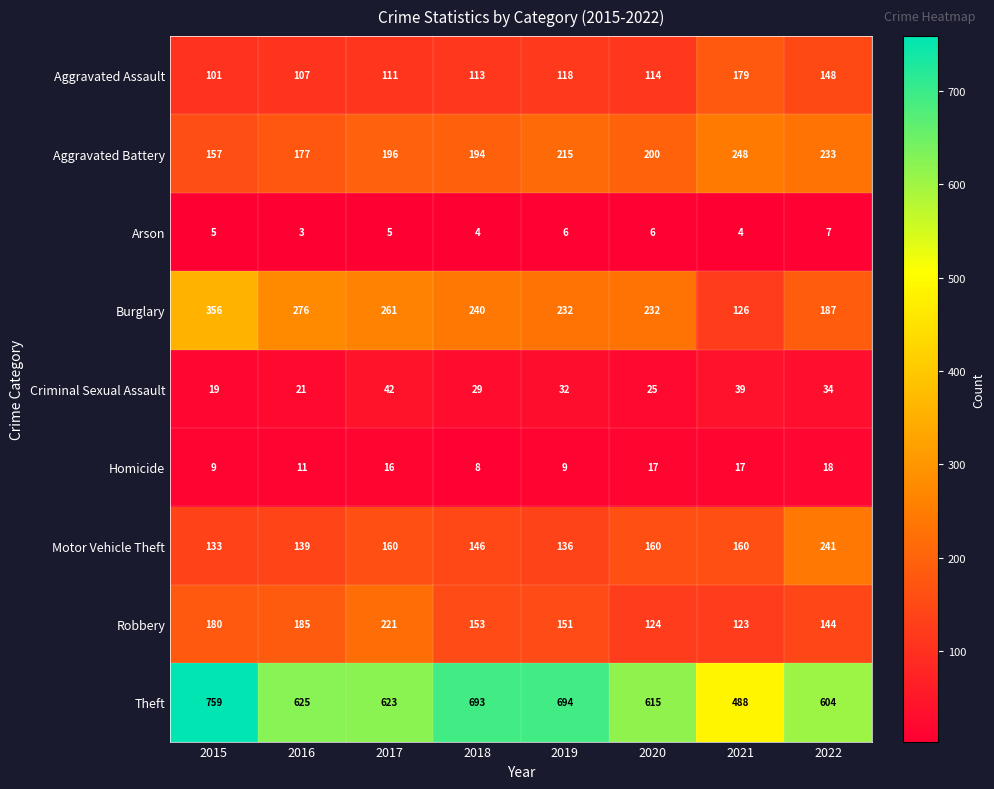

Is it true that Motor Vehicle Theft equals 160 at 2020?

True